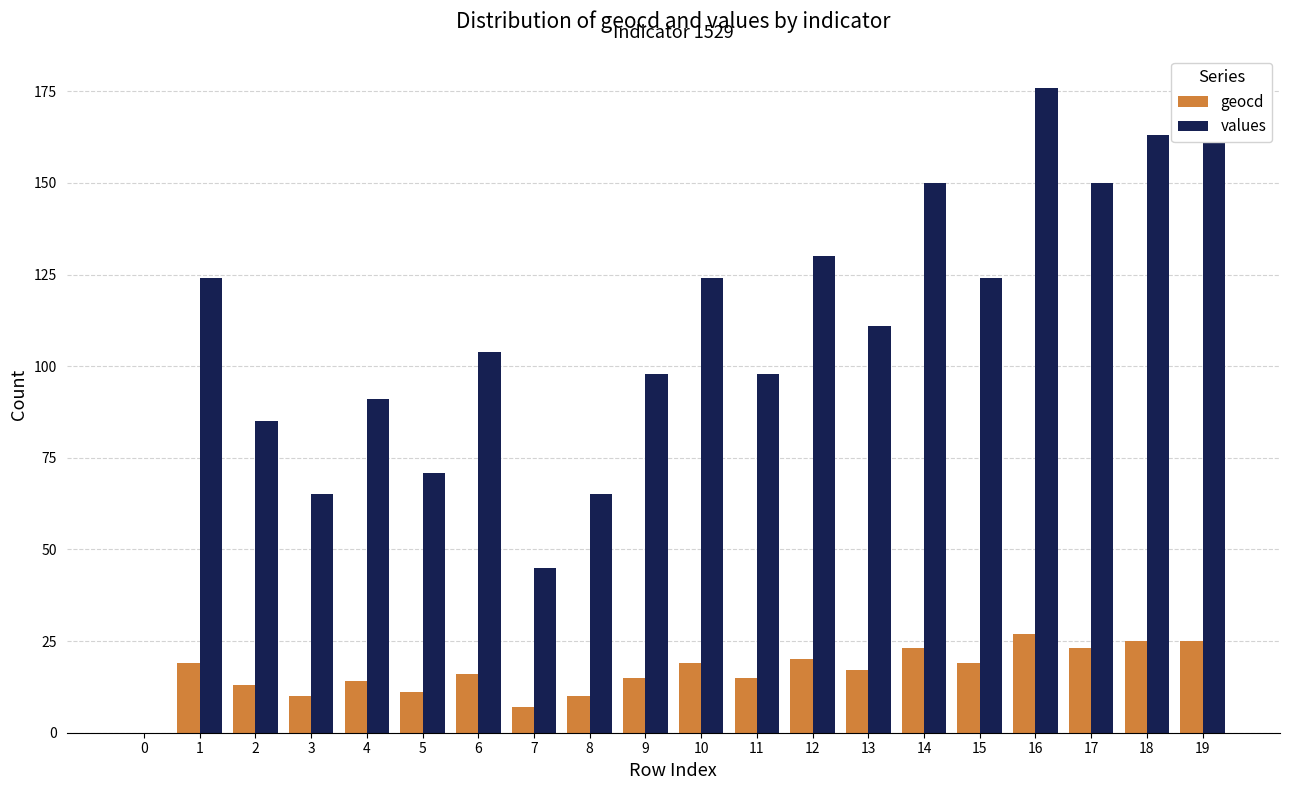

What is the maximum value for geocd?

27